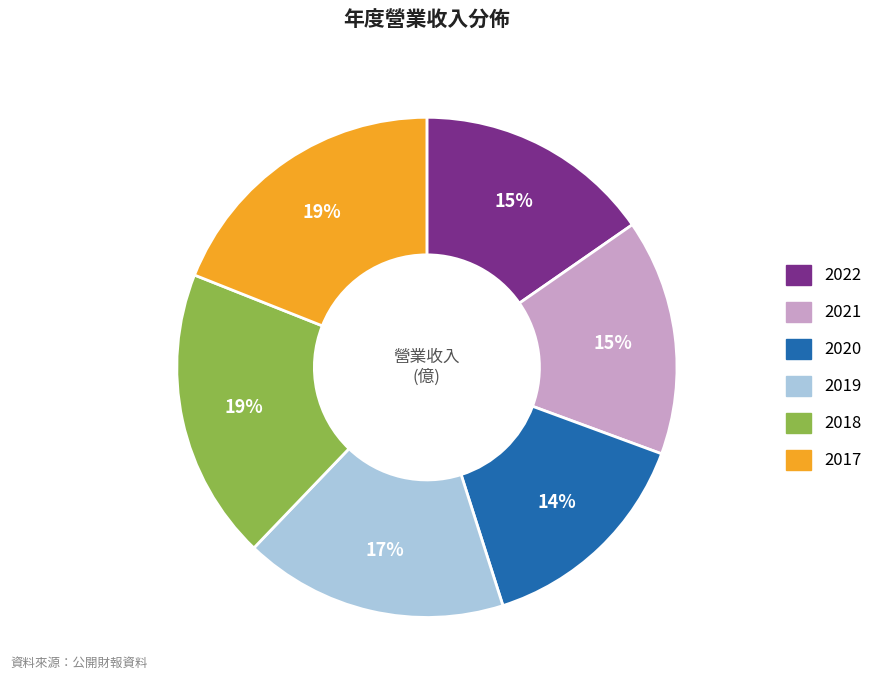

What percentage is the 2021 slice, to the nearest percent?

15%